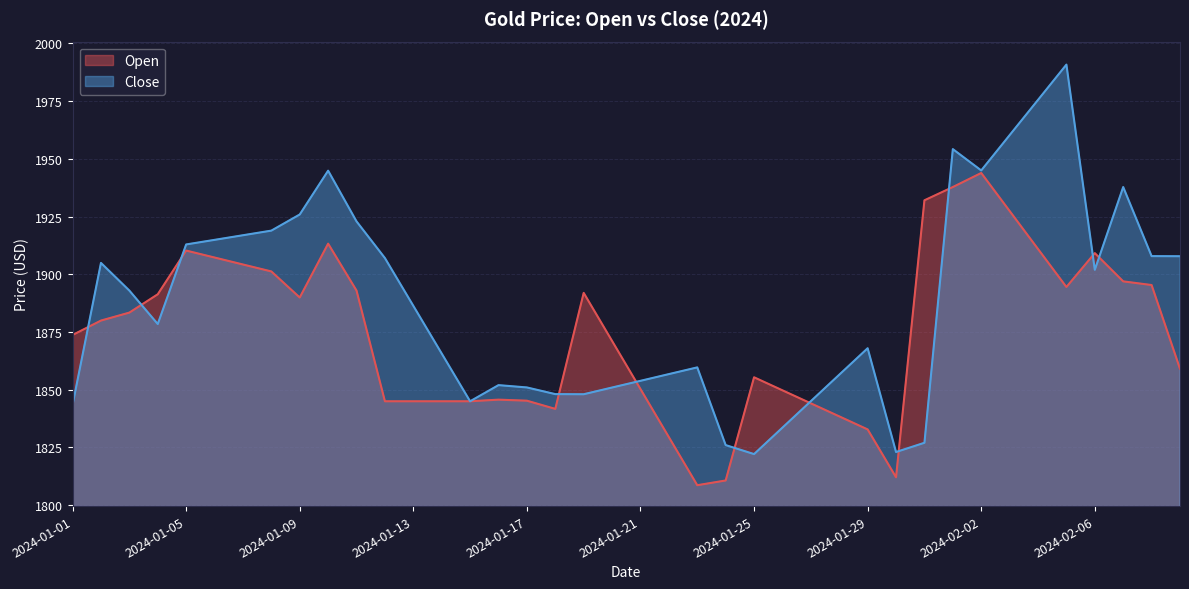

Does the chart display data point markers on the line(s)?

No